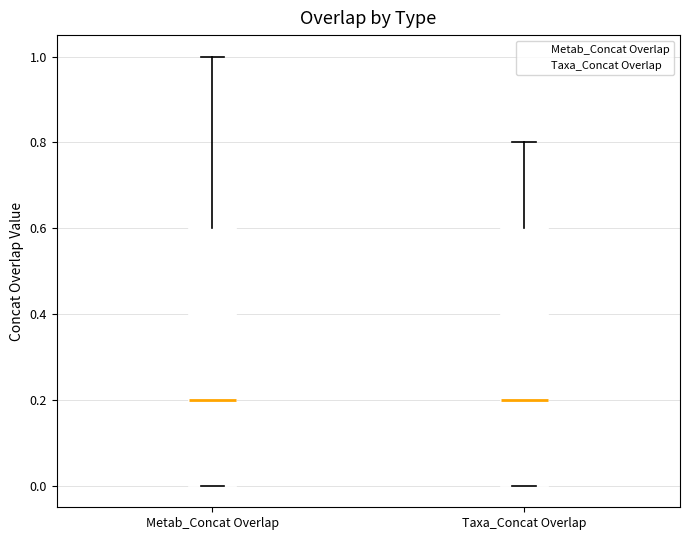

Reading left to right, read every box against the y-axis: the position of its median line, the range the box covers, and the ends of its whiskers. The values are not printed on the chart, so give them approximately, as read against the axis.

Metab_Concat Overlap: median 0.2, box 0.0 to 0.6, whiskers 0.0 to 1.0
Taxa_Concat Overlap: median 0.2, box 0.0 to 0.6, whiskers 0.0 to 0.8